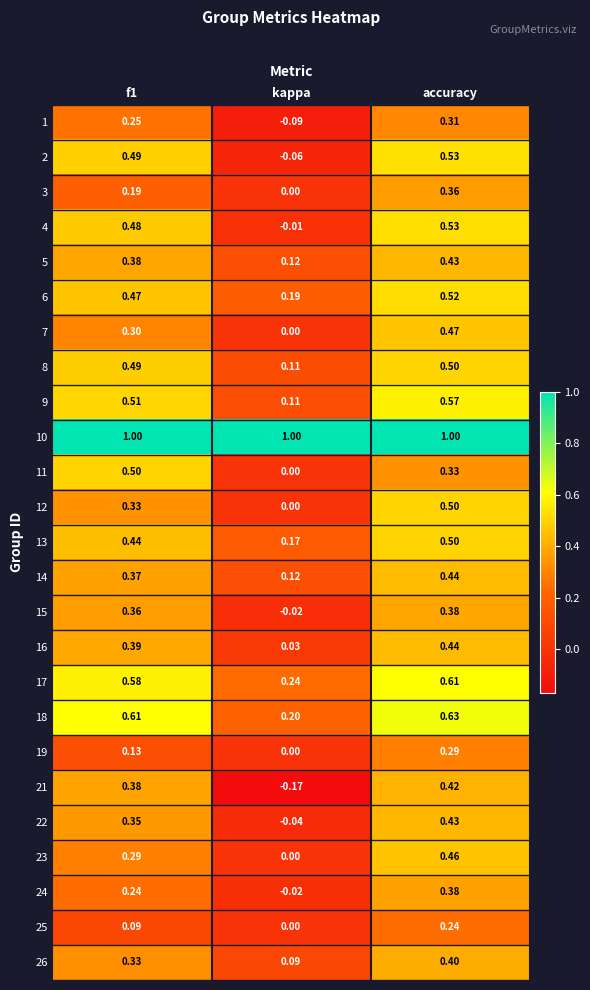

Which label corresponds to the smallest value in the chart?

kappa